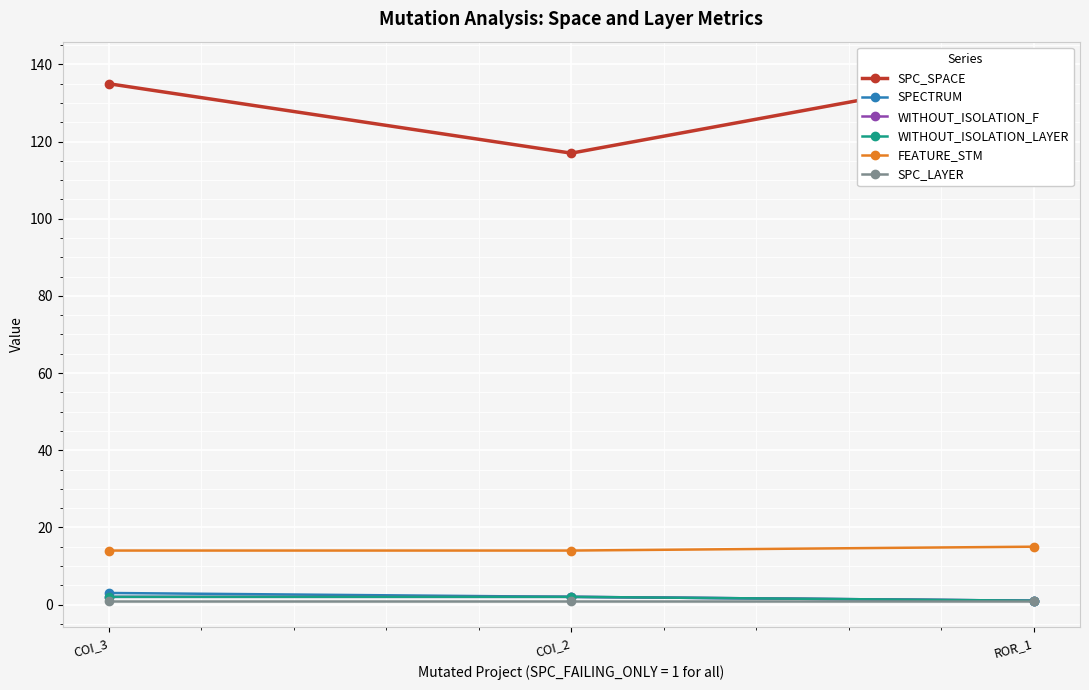

Count the SPECTRUM values in the range 1 to 3.

3